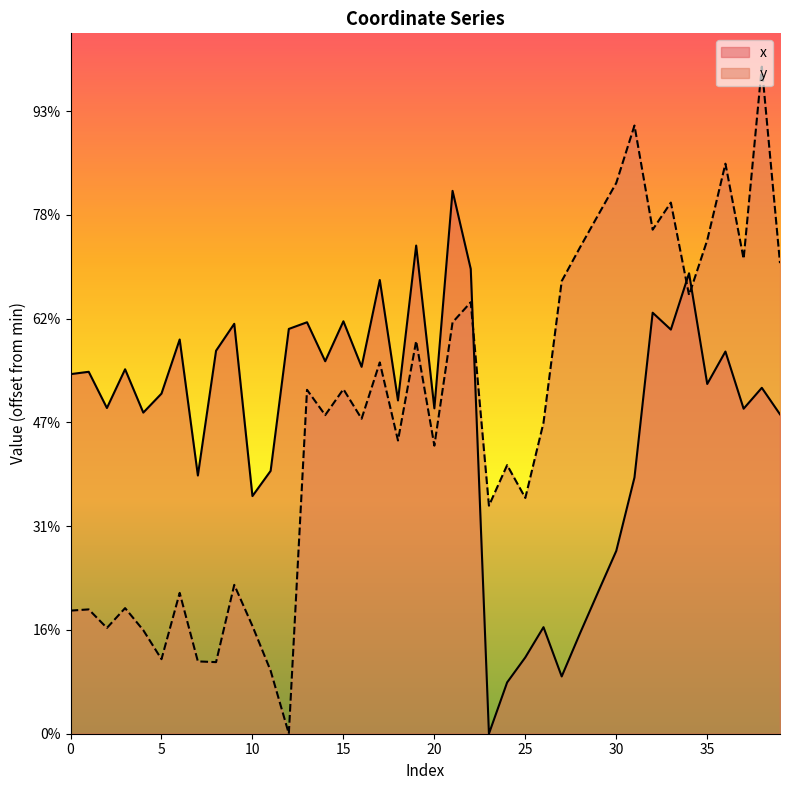

What is the difference between the highest and lowest values at 37?

72.2